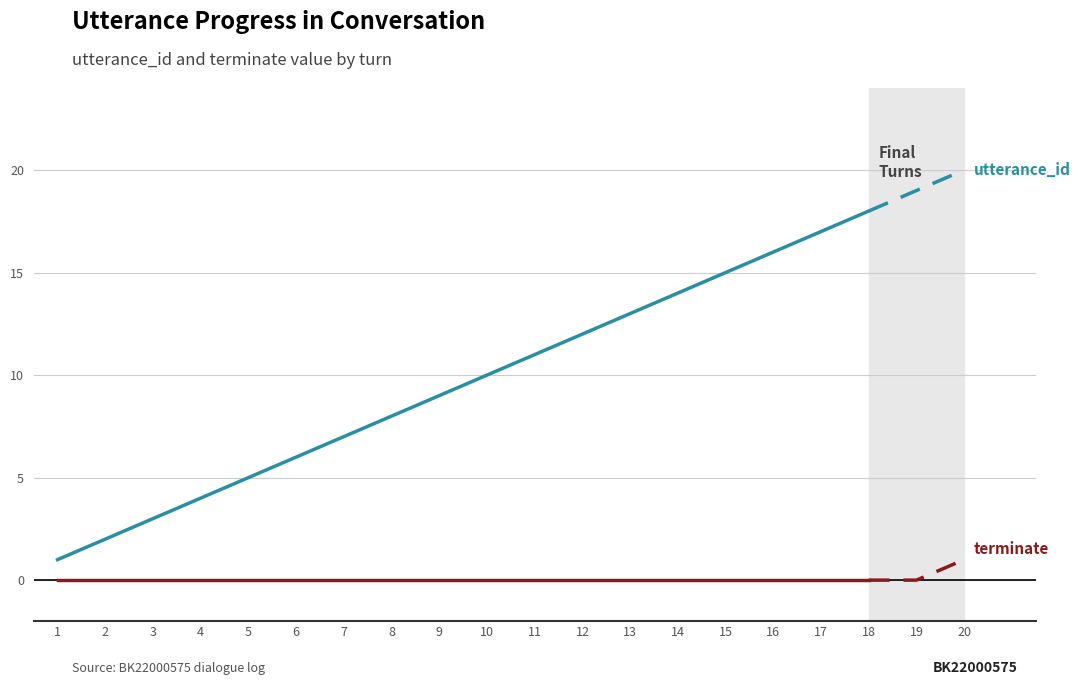

Count the number of data series in this chart.

2